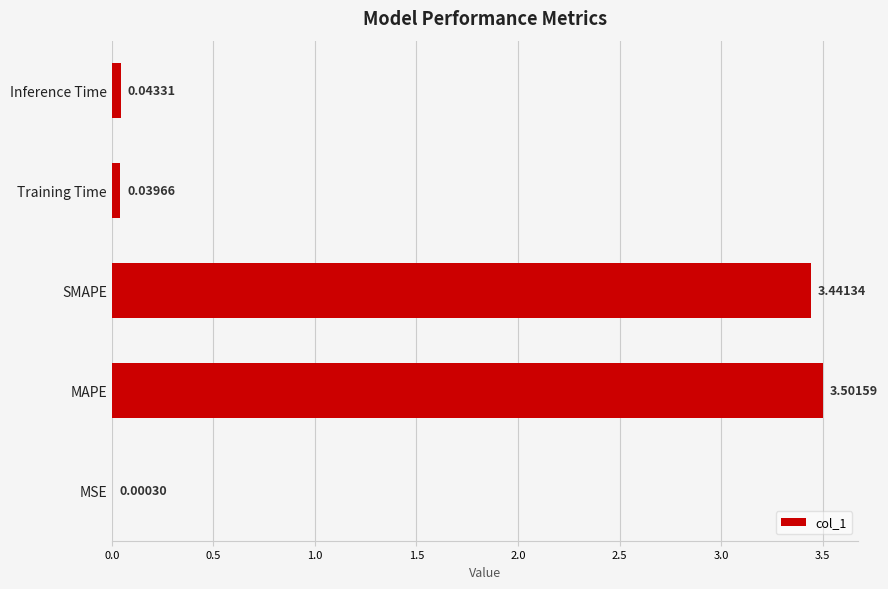

Which category has the highest value across all series?

MAPE